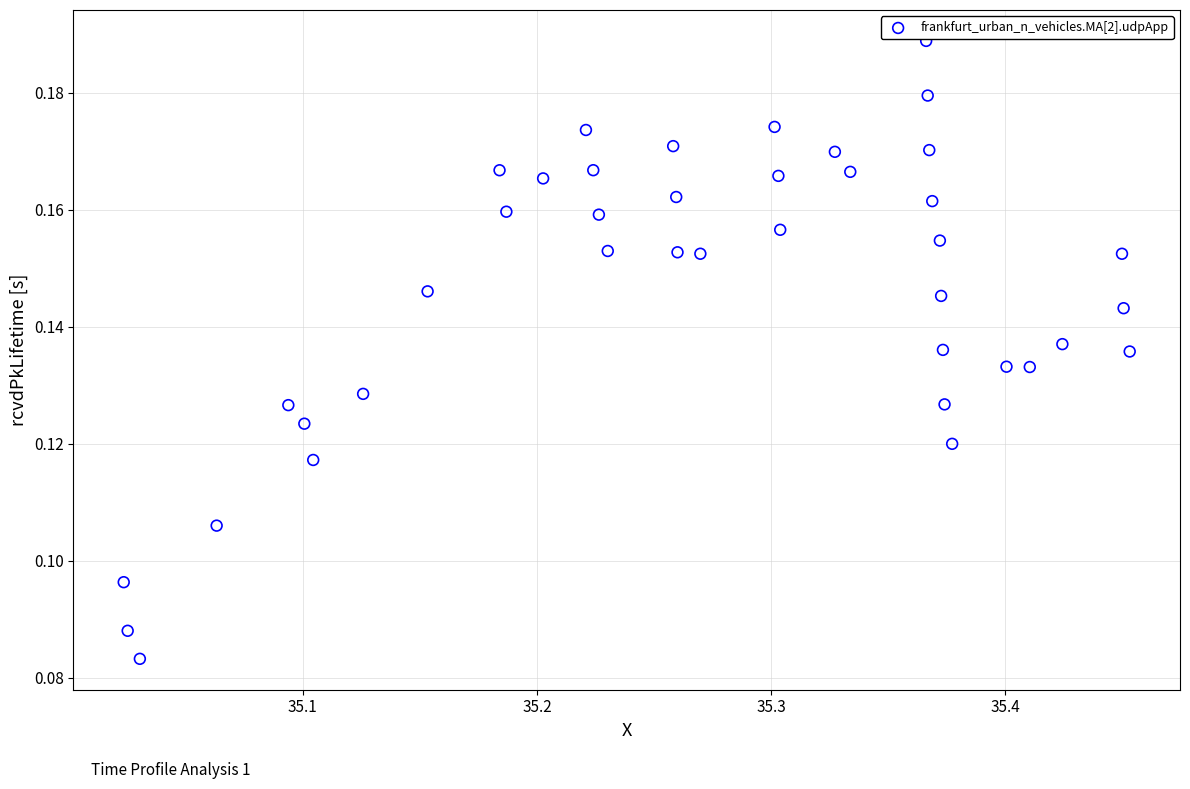

What is the range of X values (max minus min)?

0.4